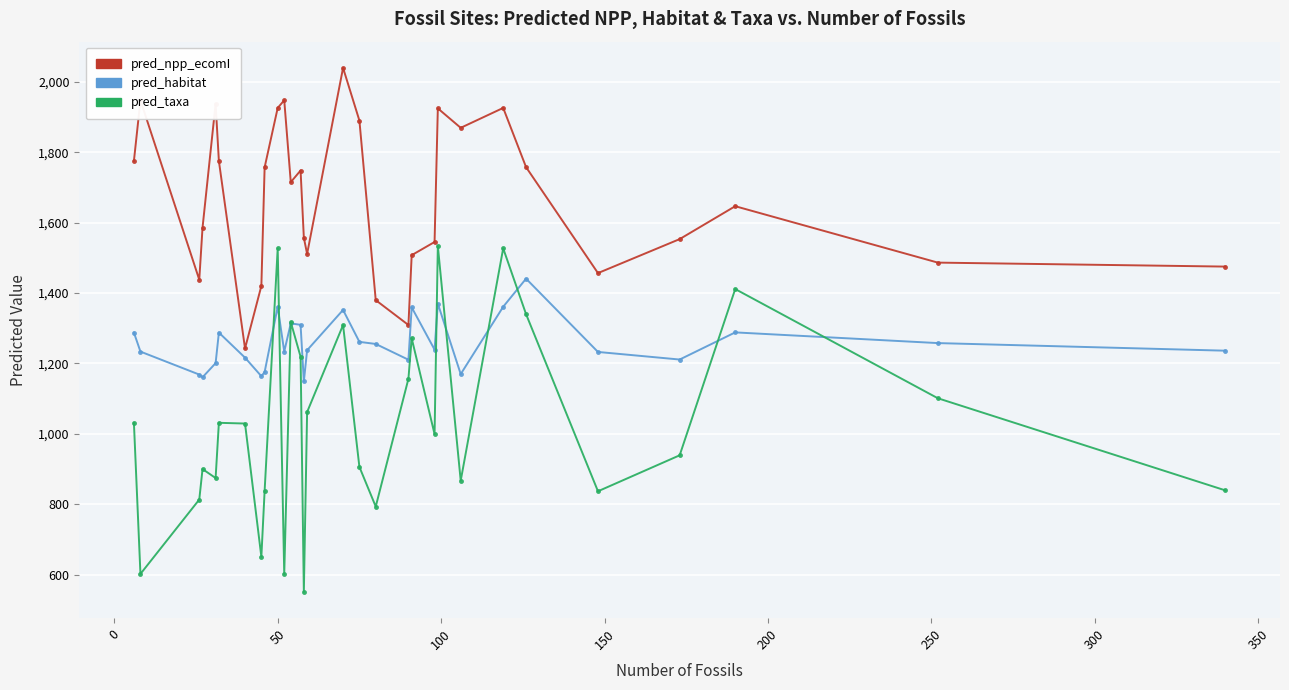

Which series has the largest range (max minus min)?

pred_taxa